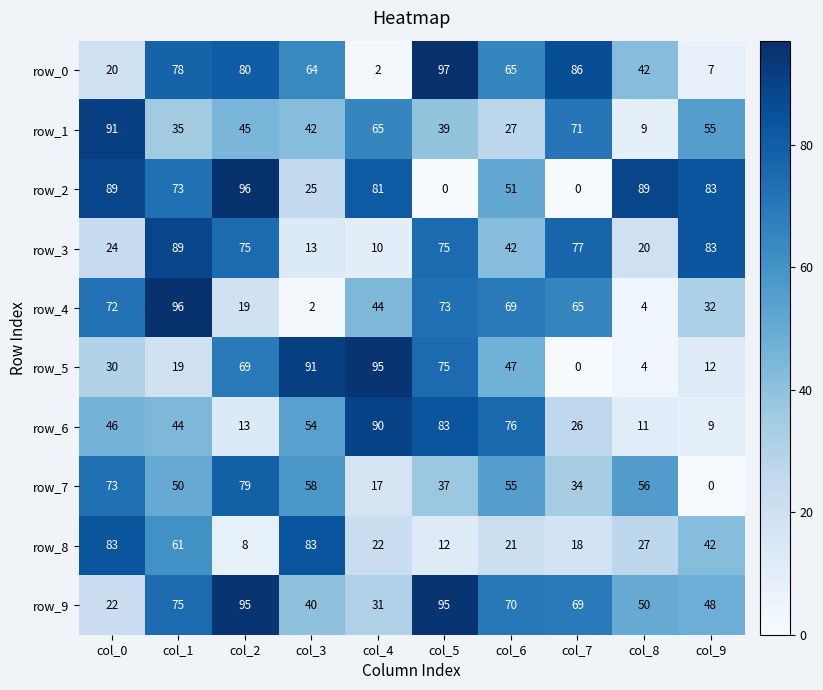

Rank the series at col_3 from highest to lowest value.

row_5, row_8, row_0, row_7, row_6, row_1, row_9, row_2, row_3, row_4